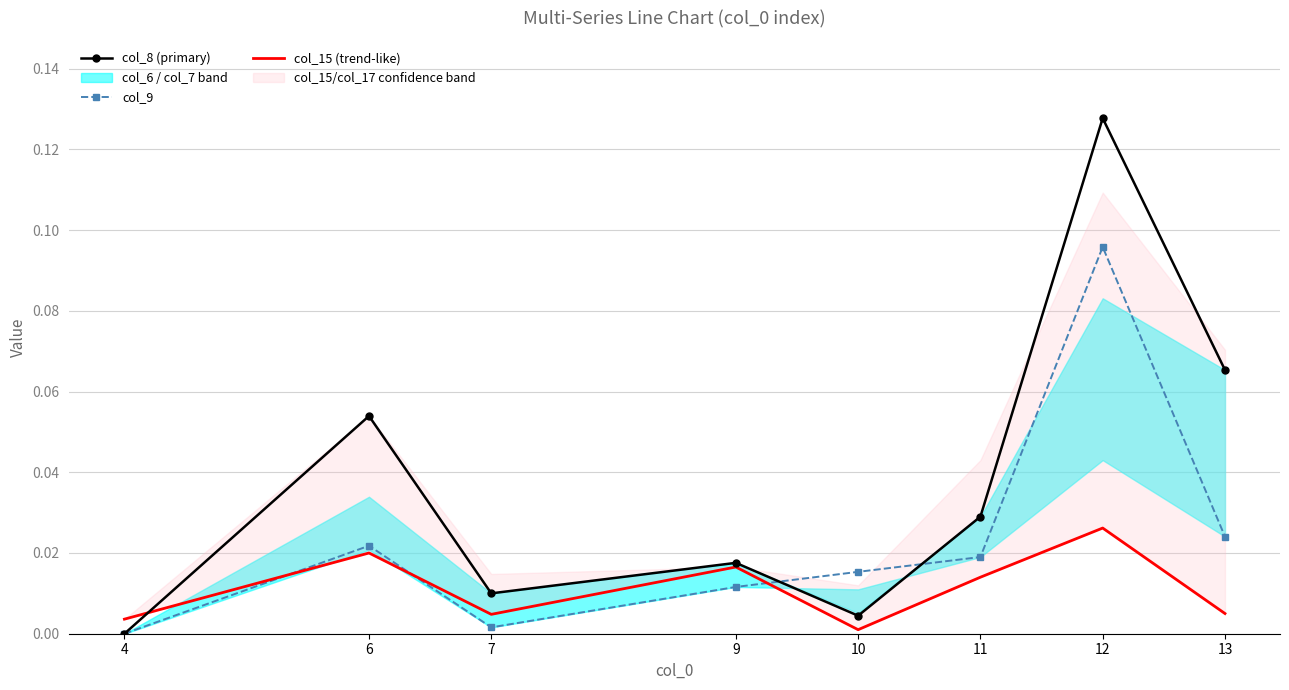

The value of col_15 (trend-like) at 13 is 0.0. True or false?

True